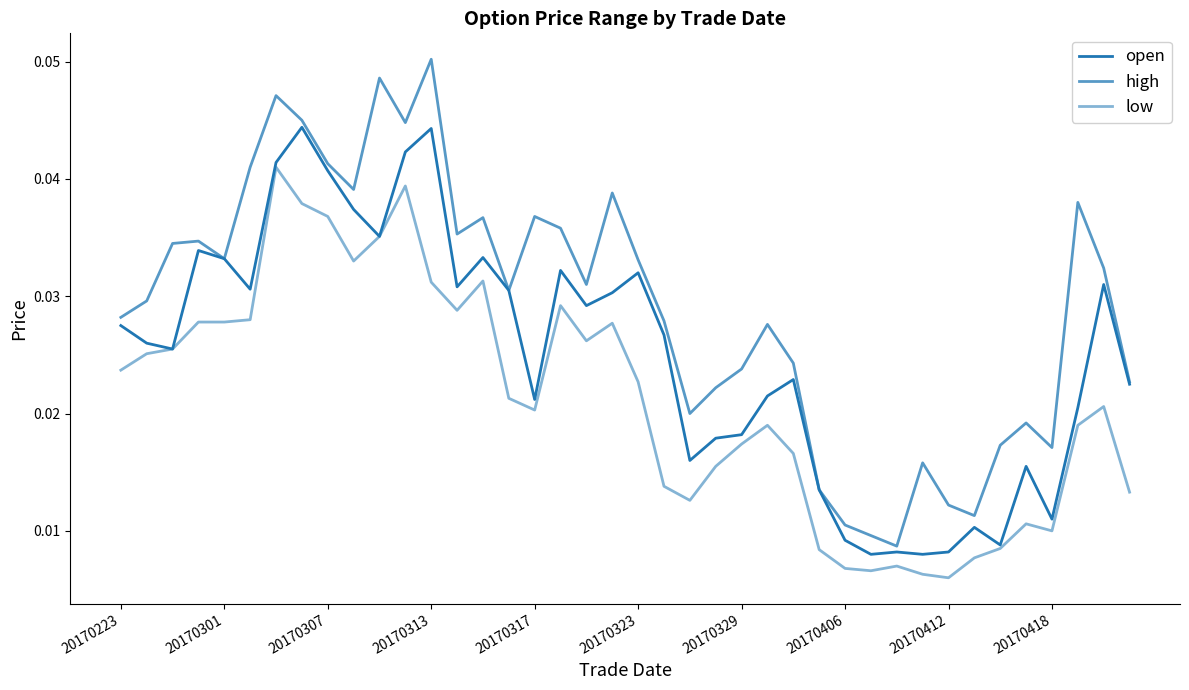

What is the sum of all open values?

1.0